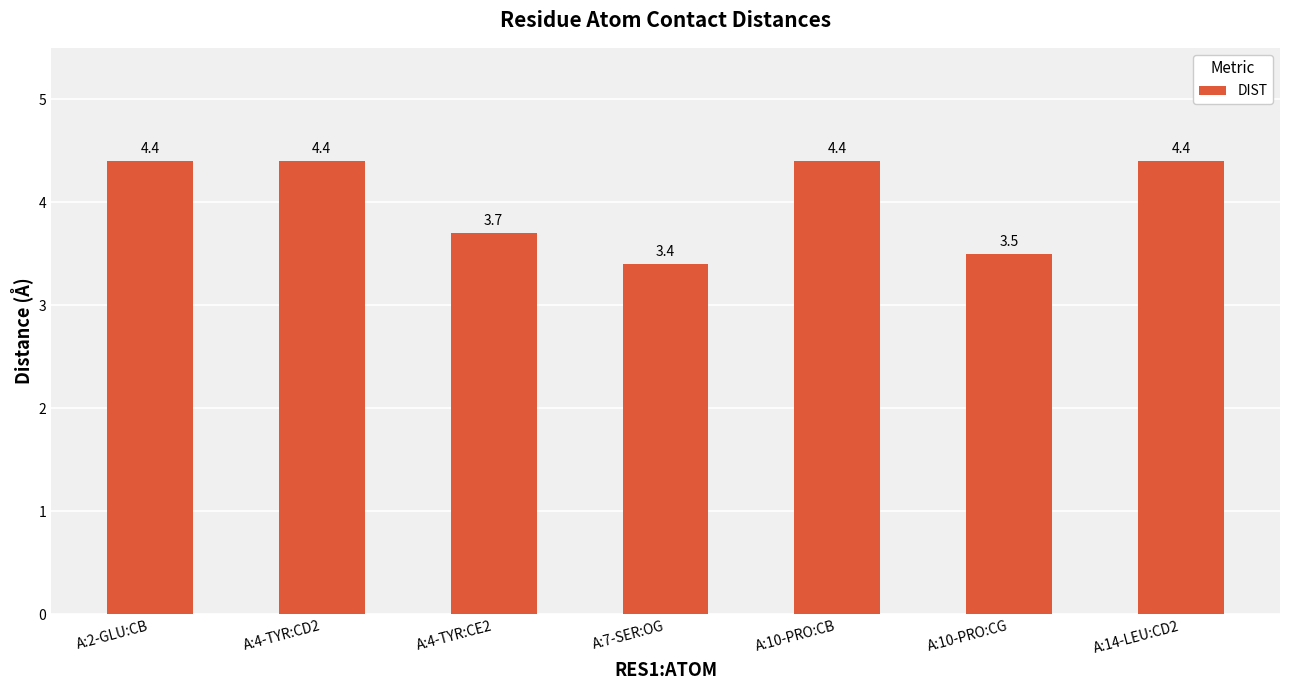

What is the sum of the values at A:4-TYR:CD2 and A:4-TYR:CE2?

8.1